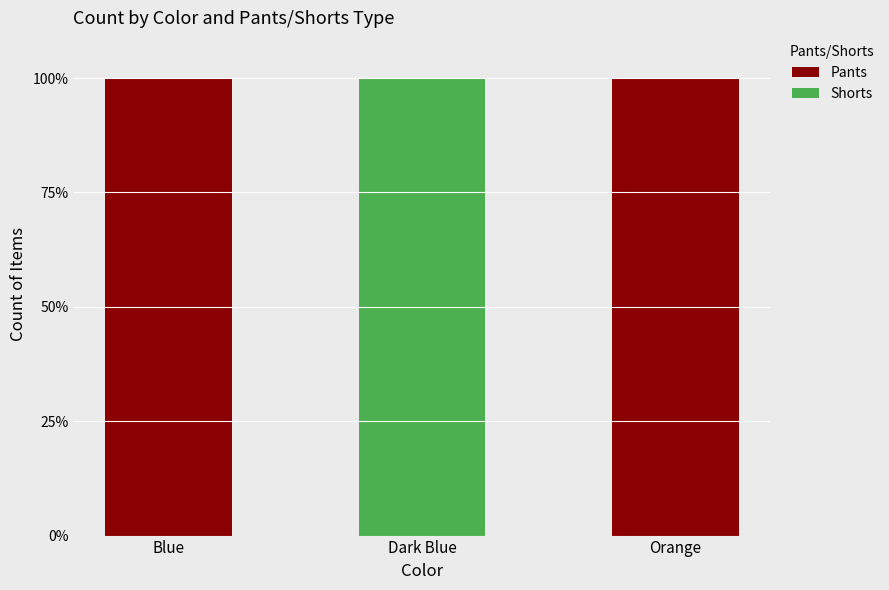

Reading right to left, transcribe the values for Pants.

Orange=100	Dark Blue=0	Blue=100